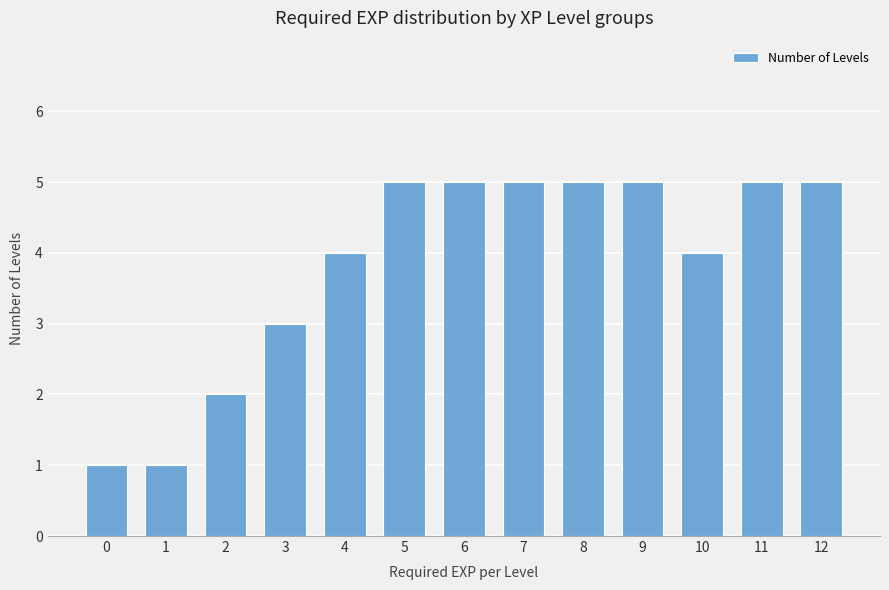

Reading left to right, list all the values displayed in this chart.

1	1	2	3	4	5	5	5	5	5	4	5	5